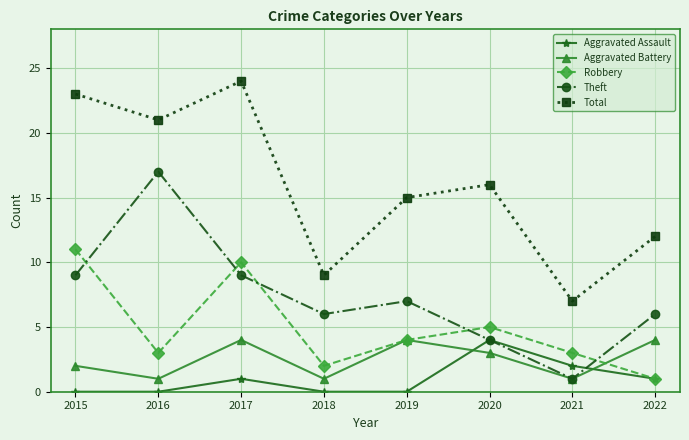

What is the highest value of the Robbery series?

11